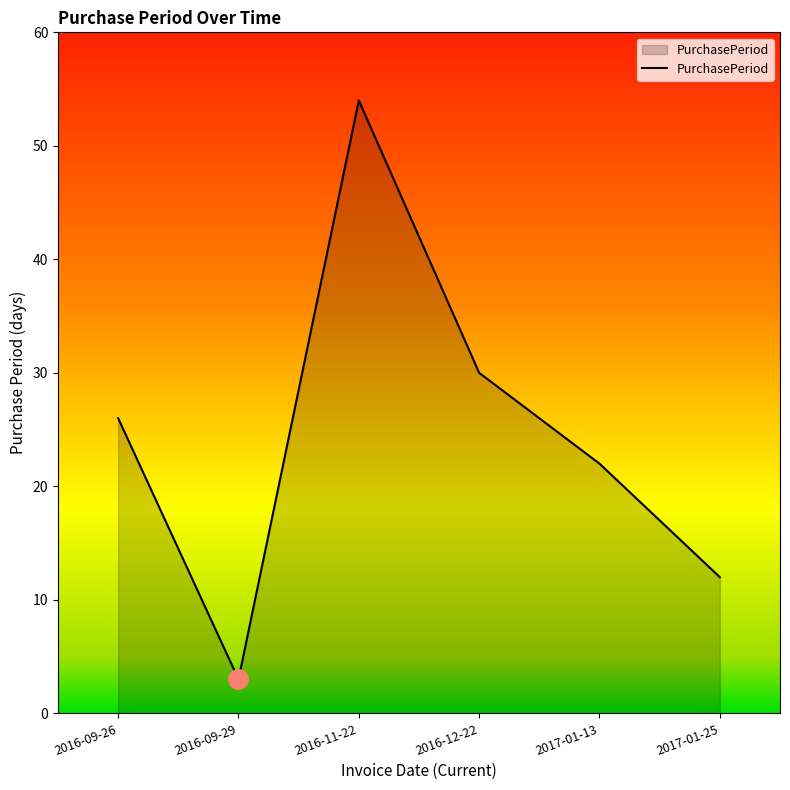

What is the sum of all values?

147